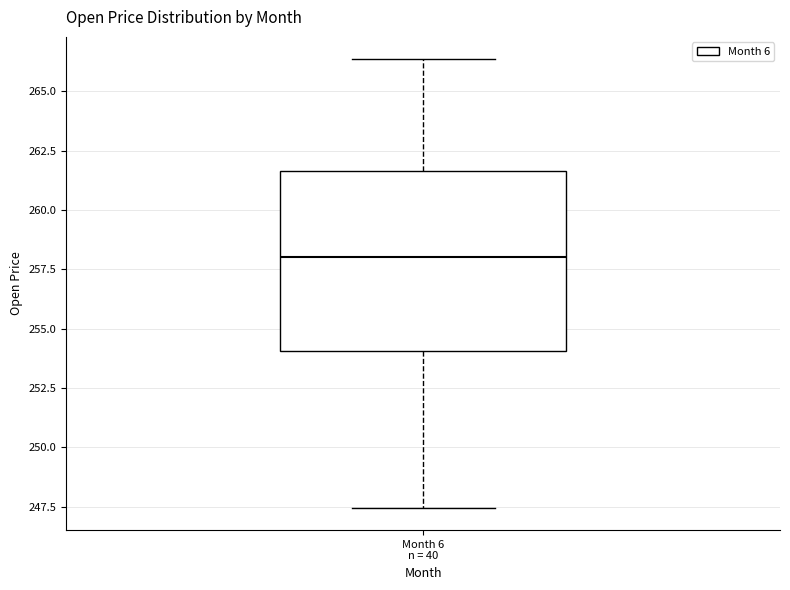

Where does the median line of the box for Month 6 n = 40 sit on the y-axis? The values are not printed on the chart, so give them approximately, as read against the axis.

258.0